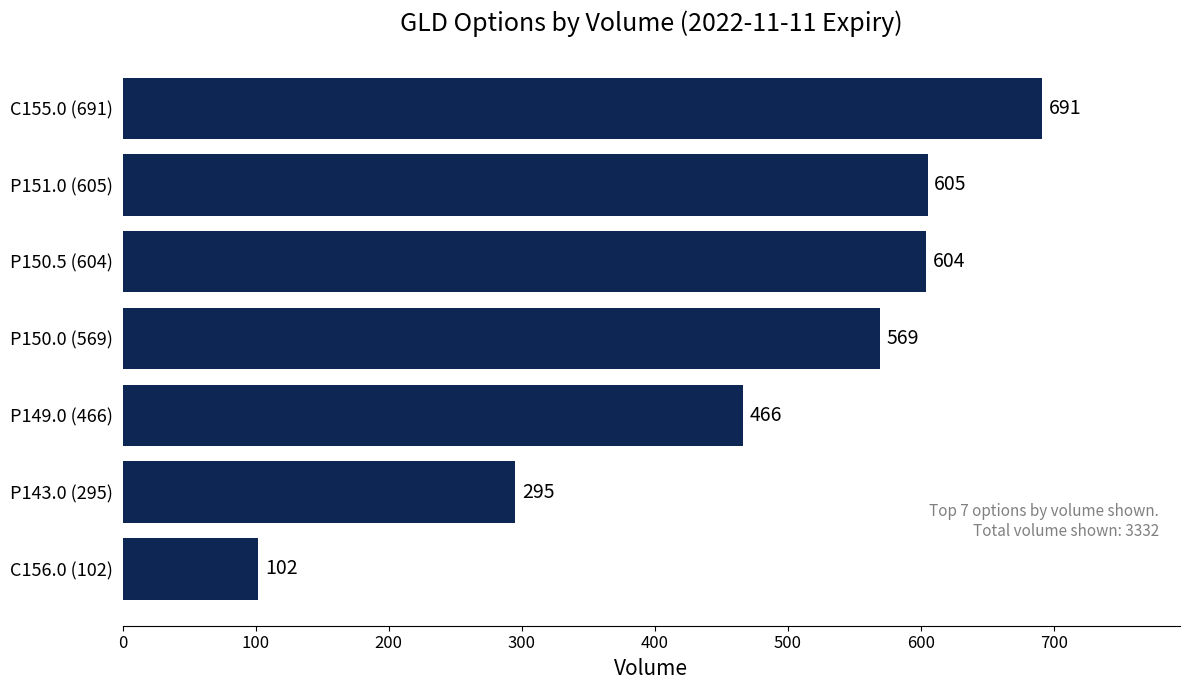

What is the maximum value shown in the chart?

691